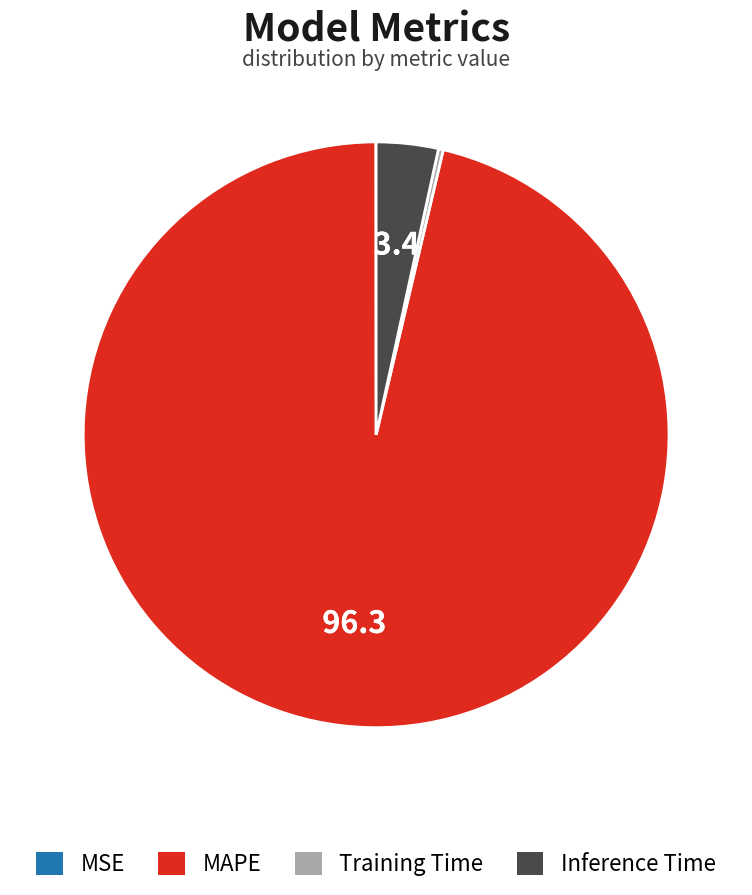

Which category has the biggest portion of the pie?

MAPE